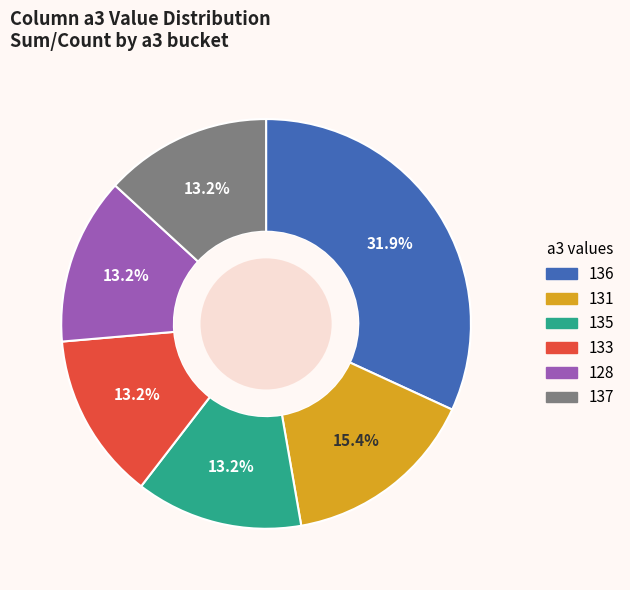

Is there a majority slice in this chart?

No